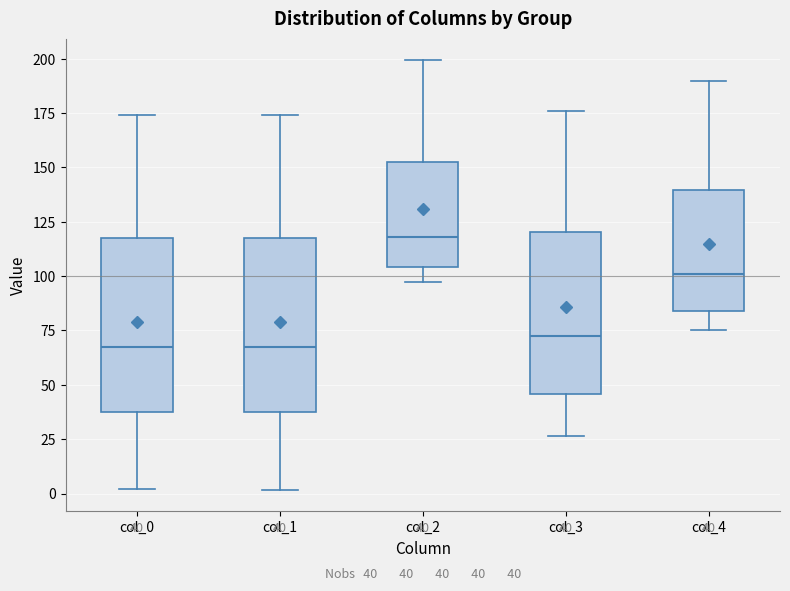

Which box has the highest median line?

col_2